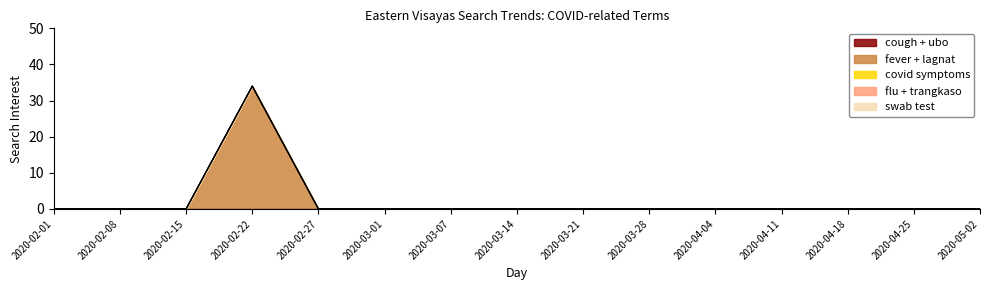

Reading right to left, what are all the values shown in this chart?

cough + ubo: 2020-05-02=0	2020-04-25=0	2020-04-18=0	2020-04-11=0	2020-04-04=0	2020-03-28=0	2020-03-21=0	2020-03-14=0	2020-03-07=0	2020-03-01=0	2020-02-27=0	2020-02-22=0	2020-02-15=0	2020-02-08=0	2020-02-01=0
fever + lagnat: 2020-05-02=0	2020-04-25=0	2020-04-18=0	2020-04-11=0	2020-04-04=0	2020-03-28=0	2020-03-21=0	2020-03-14=0	2020-03-07=0	2020-03-01=0	2020-02-27=0	2020-02-22=34	2020-02-15=0	2020-02-08=0	2020-02-01=0
covid symptoms: 2020-05-02=0	2020-04-25=0	2020-04-18=0	2020-04-11=0	2020-04-04=0	2020-03-28=0	2020-03-21=0	2020-03-14=0	2020-03-07=0	2020-03-01=0	2020-02-27=0	2020-02-22=0	2020-02-15=0	2020-02-08=0	2020-02-01=0
flu + trangkaso: 2020-05-02=0	2020-04-25=0	2020-04-18=0	2020-04-11=0	2020-04-04=0	2020-03-28=0	2020-03-21=0	2020-03-14=0	2020-03-07=0	2020-03-01=0	2020-02-27=0	2020-02-22=0	2020-02-15=0	2020-02-08=0	2020-02-01=0
swab test: 2020-05-02=0	2020-04-25=0	2020-04-18=0	2020-04-11=0	2020-04-04=0	2020-03-28=0	2020-03-21=0	2020-03-14=0	2020-03-07=0	2020-03-01=0	2020-02-27=0	2020-02-22=0	2020-02-15=0	2020-02-08=0	2020-02-01=0